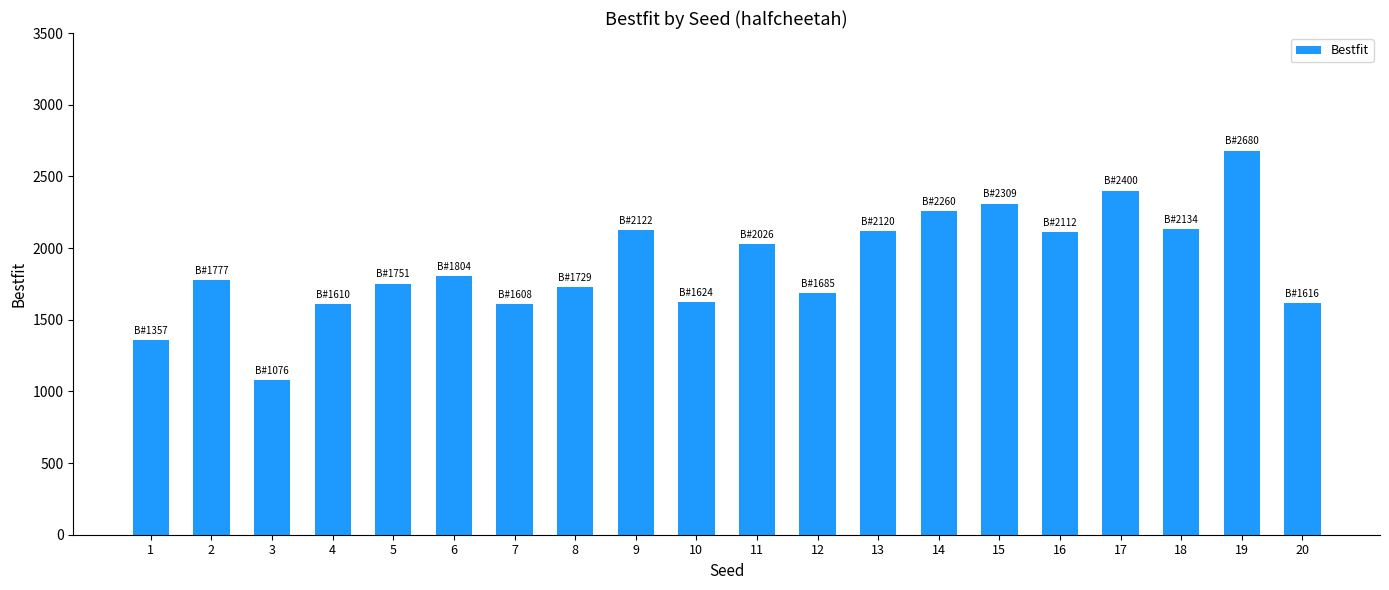

Are the bars grouped side by side (vs. stacked)?

No